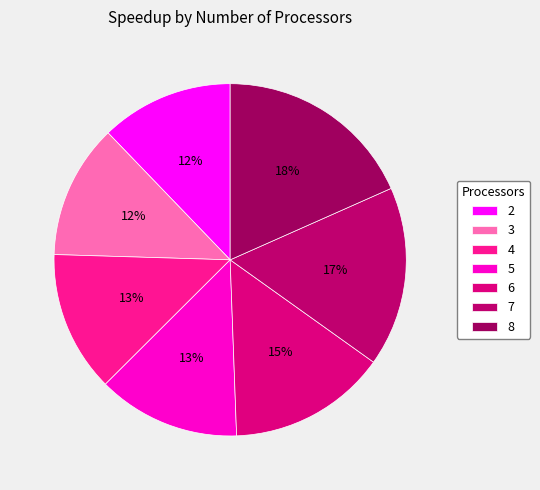

What percentage is the 5 slice, to the nearest percent?

13%